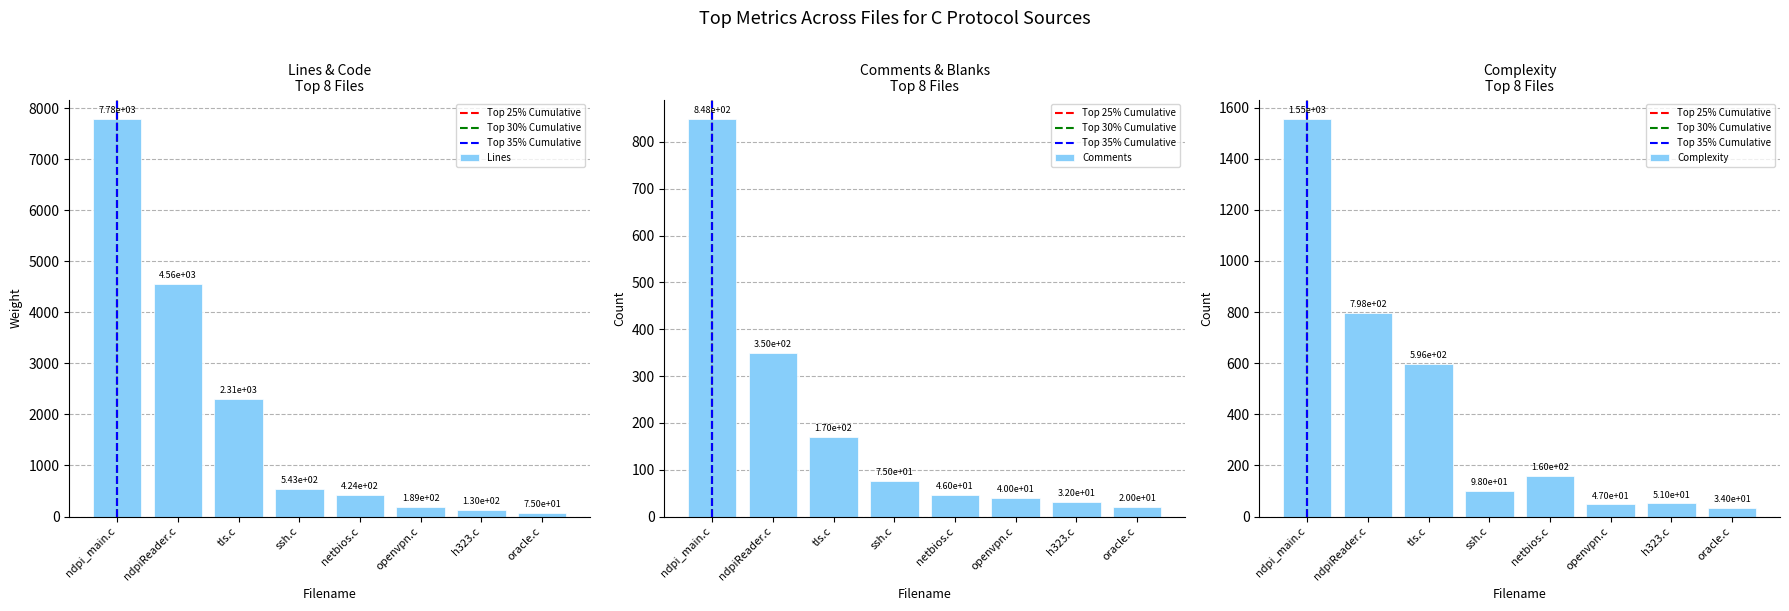

List the series in order of their peak value, highest first.

Lines, Code, Complexity, Blanks, Comments